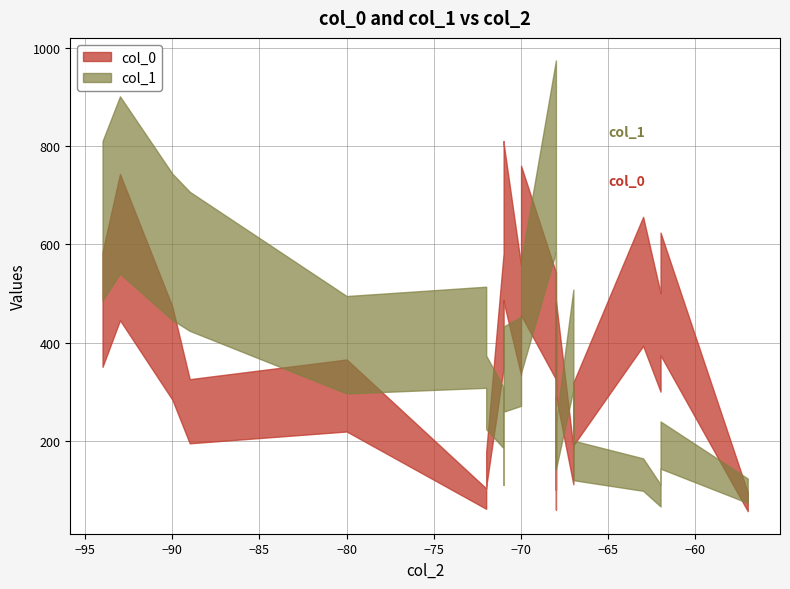

The col_1 series shows 802 at 8. True or false?

False